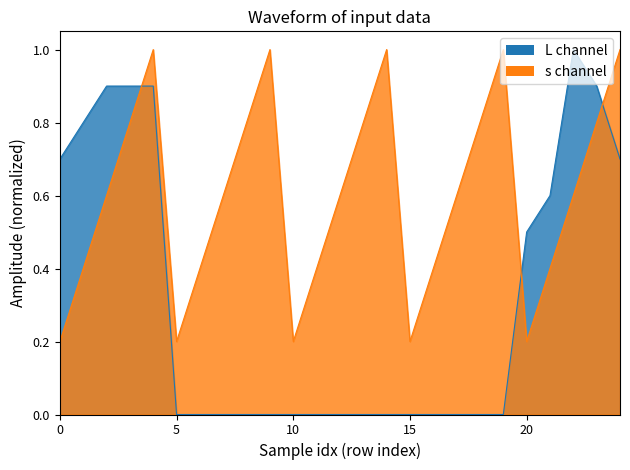

What is the minimum value for s channel line?

0.2